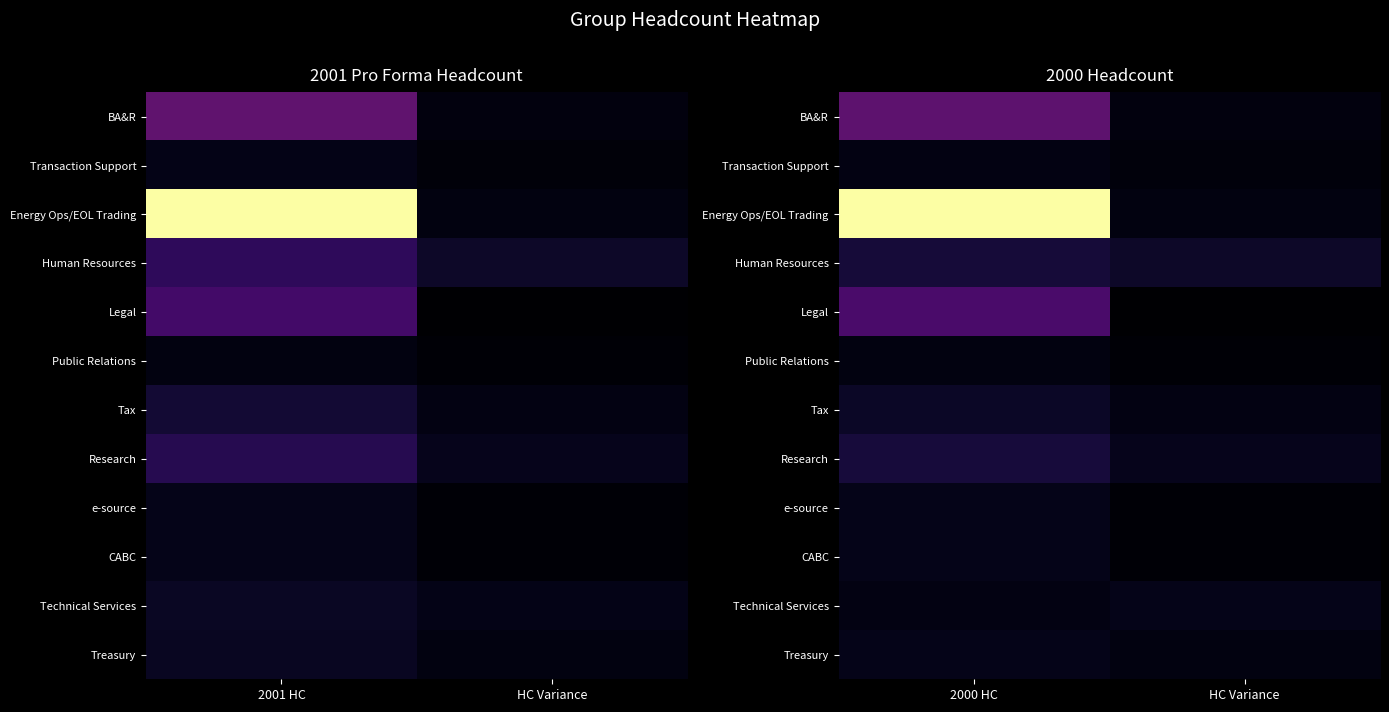

Which series changed the most between 2000 HC and HC Variance?

Energy Ops/EOL Trading